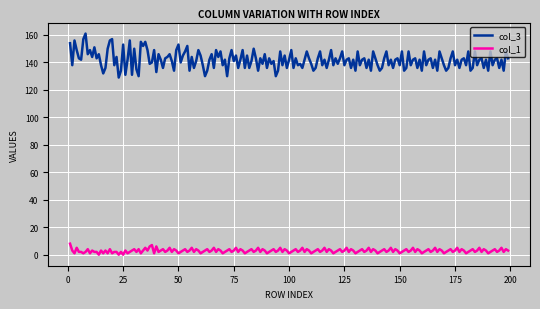

Which series has the widest spread of values?

col_3